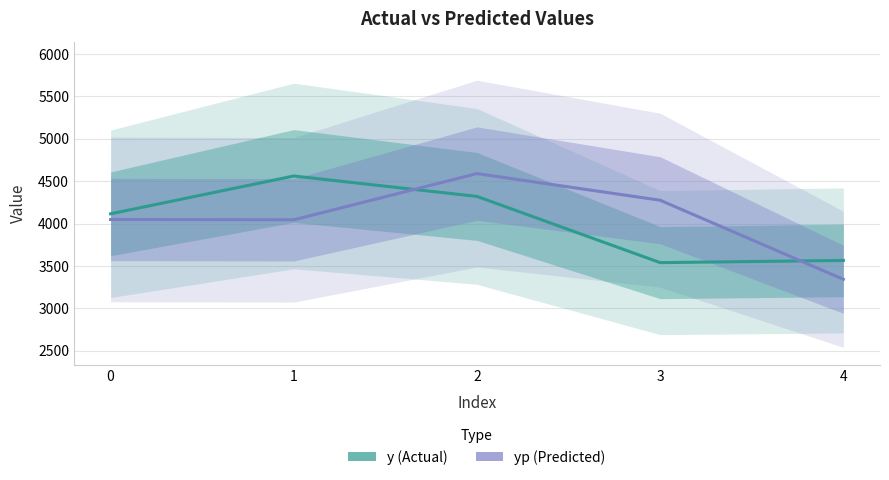

The value of y (line) at 4 is 3566.0. True or false?

True